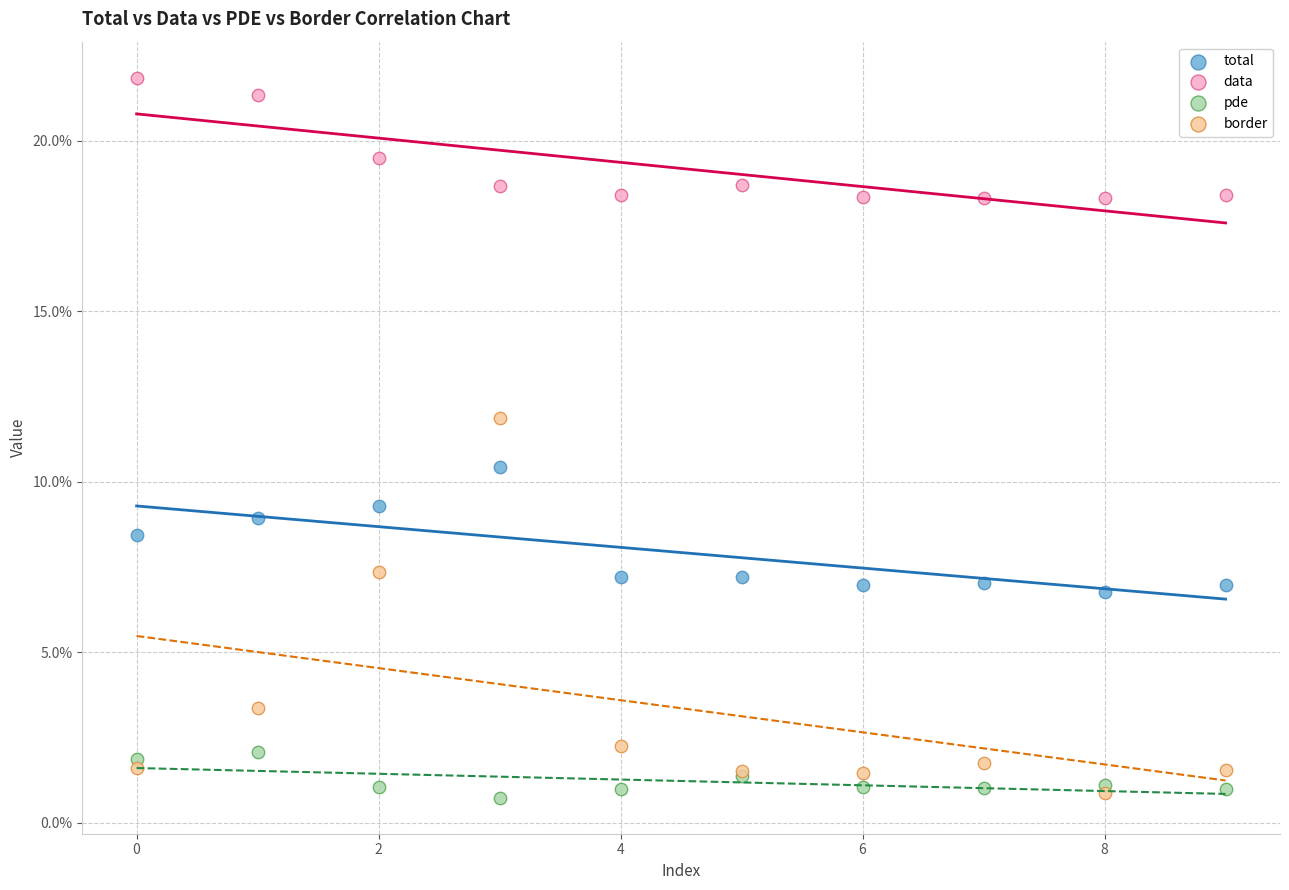

Which series has the largest Y range (max minus min)?

border